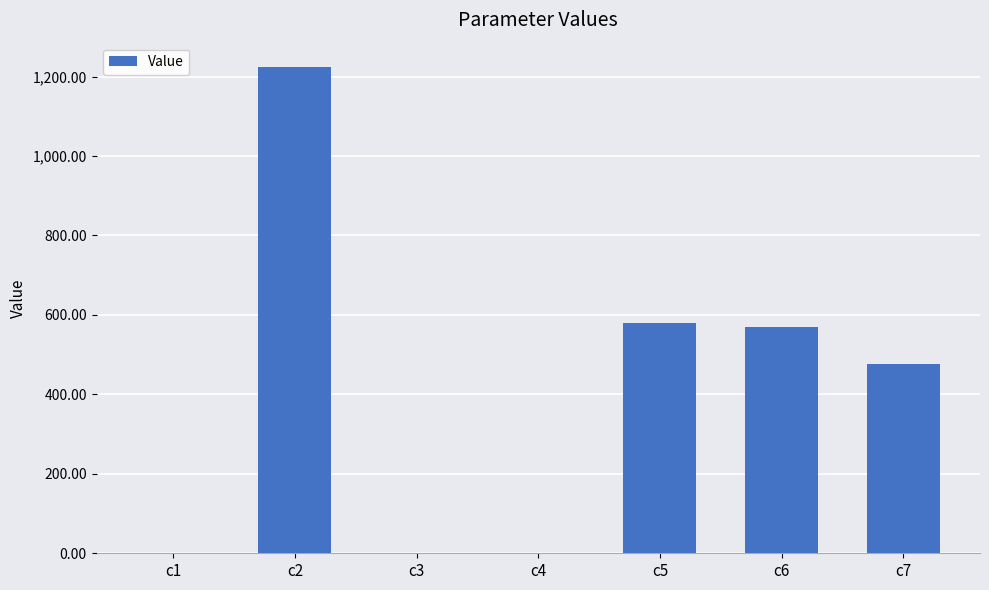

What is the change in value from c4 to c6?

+568.0